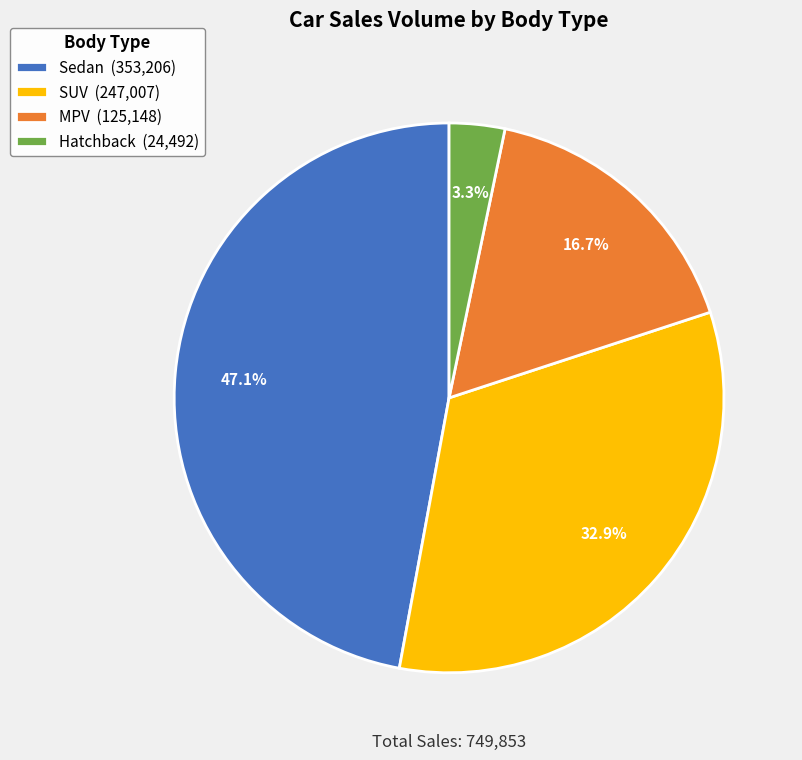

Which category has the biggest portion of the pie?

Sedan